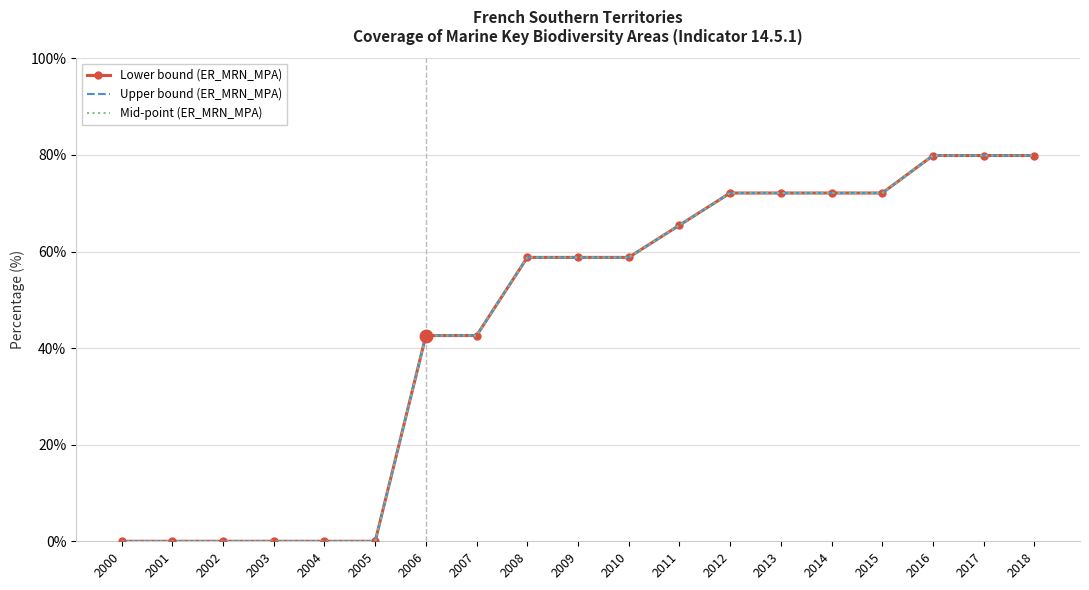

Is it true that Upper bound (ER_MRN_MPA) equals 58.8 at 2008?

True